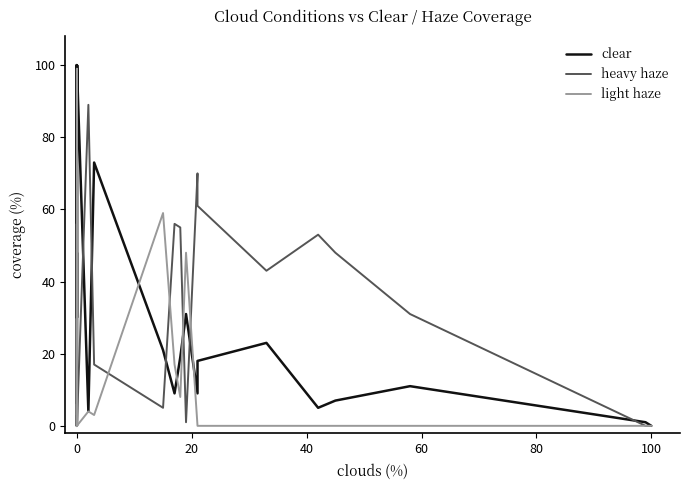

What are all the series names shown in the legend?

clear, heavy haze, light haze